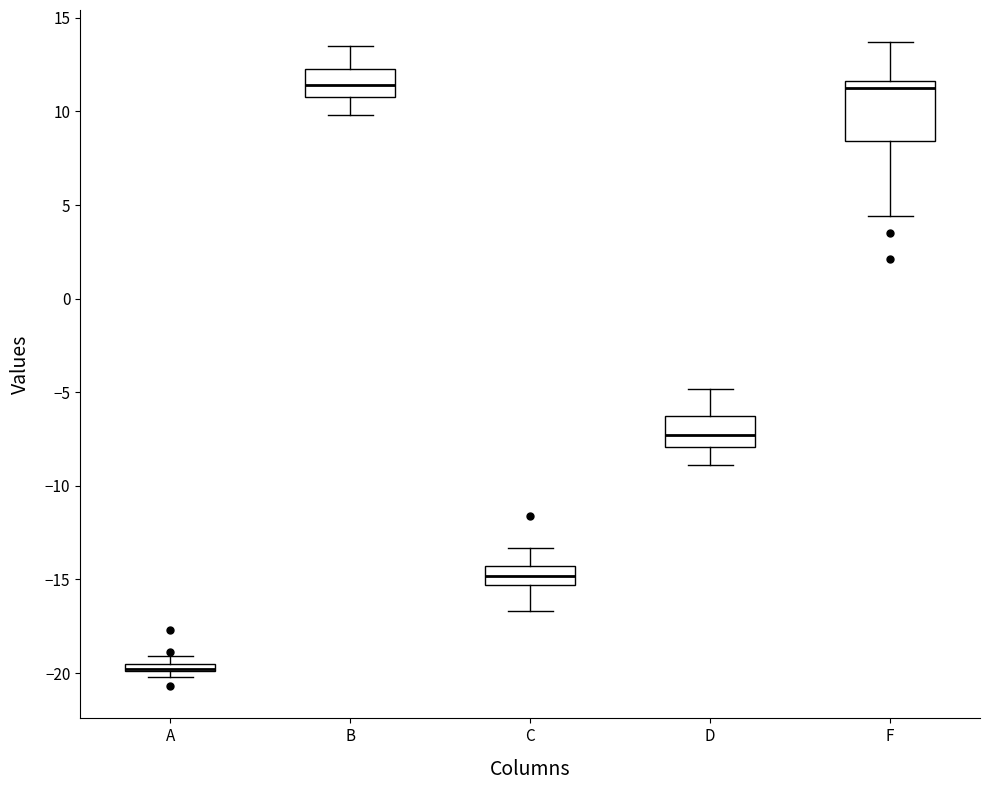

Comparing the boxes themselves (not the whiskers), which one is the tallest?

F